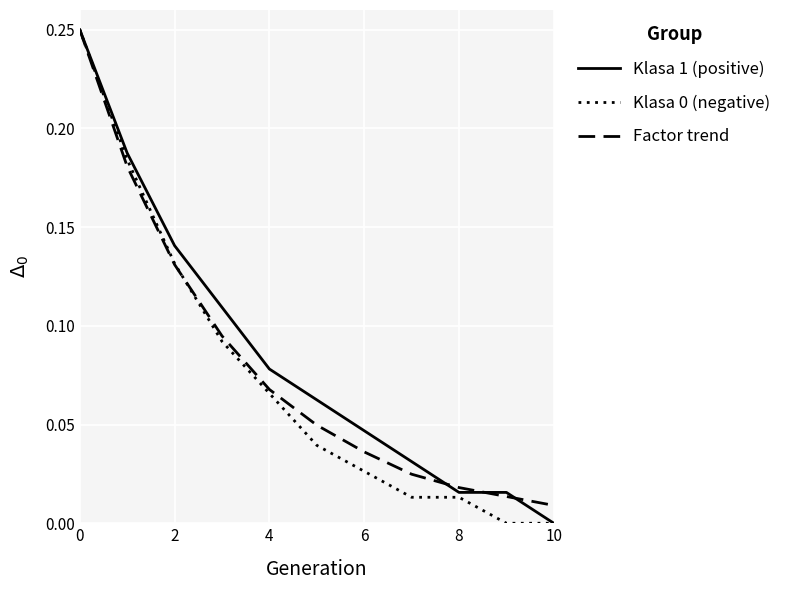

Does the chart have visible grid lines?

Yes